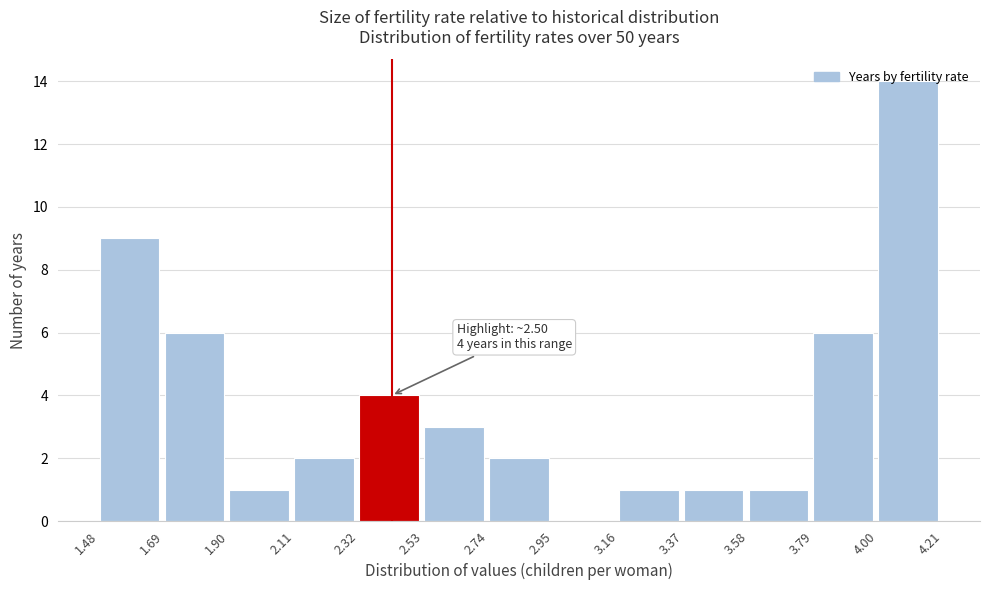

Which range on the x-axis has the tallest bar?

4.00 to 4.21